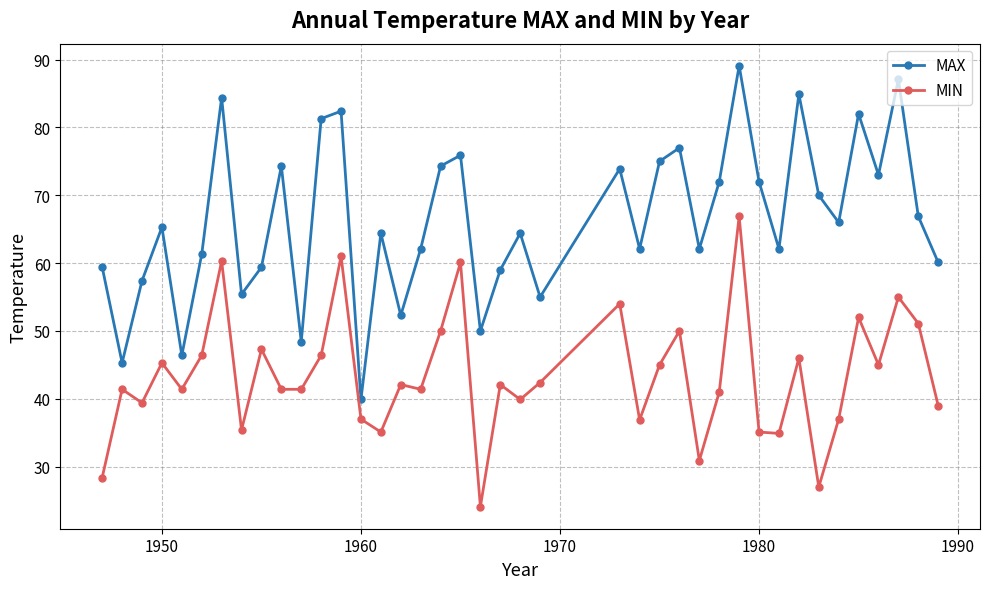

List the series in order of their overall mean, lowest first.

MIN, MAX